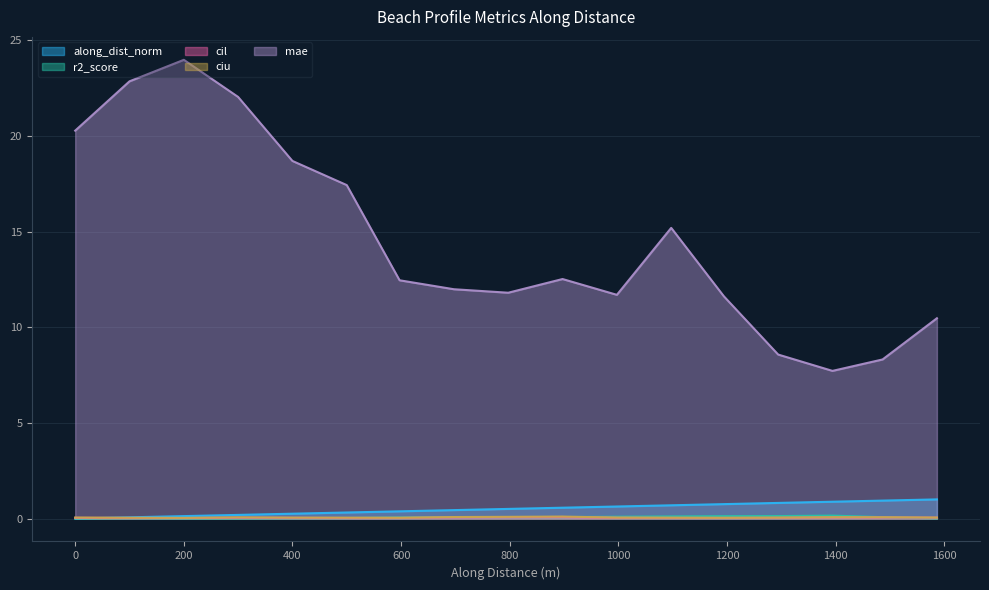

True or false: mae and cil cross at least once.

False